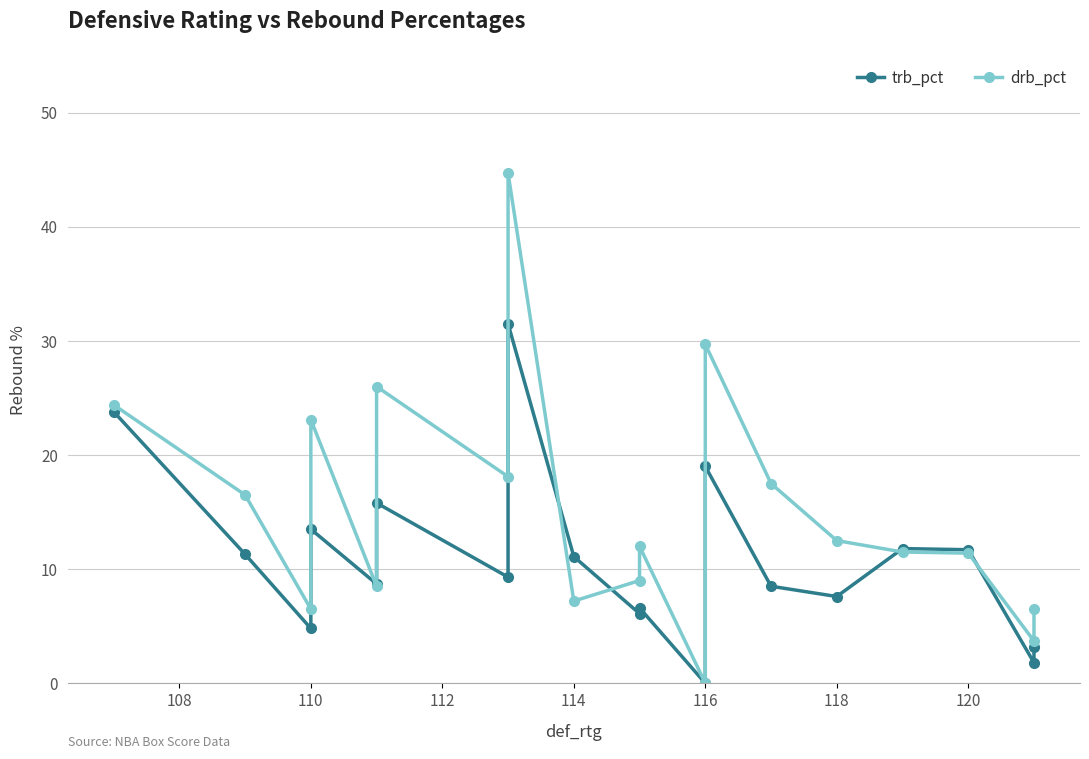

What is the value of the drb_pct point at the 19th from the left?

6.5